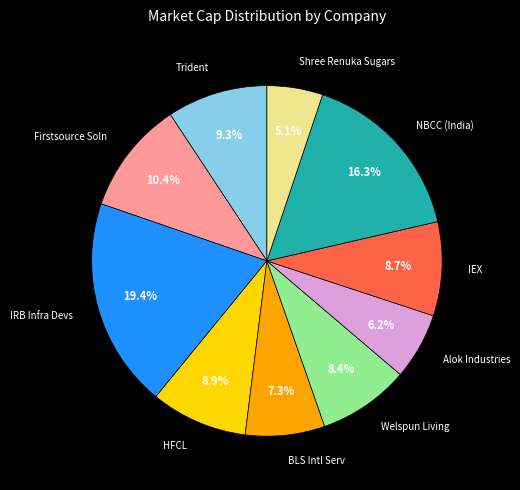

Is there a majority slice in this chart?

No